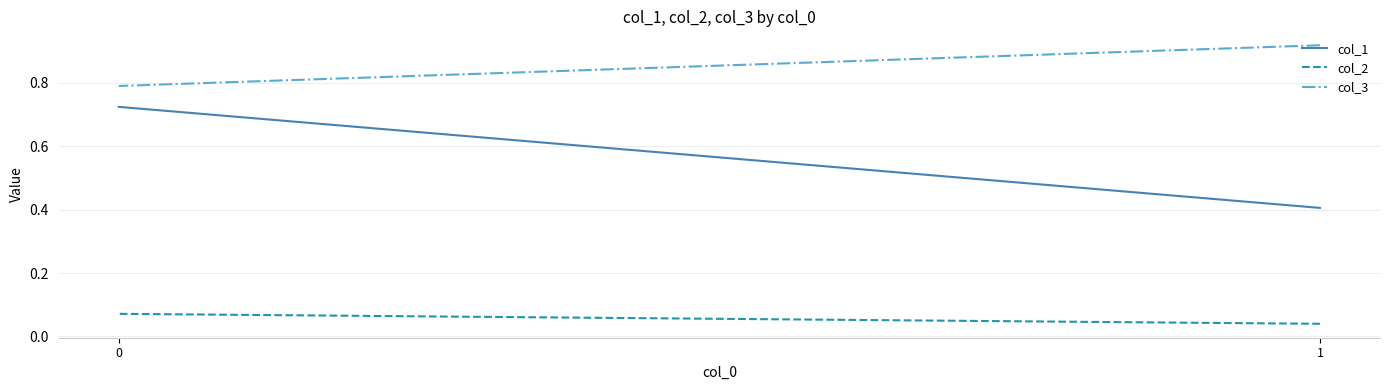

Which category has the highest value in the col_3 series?

1